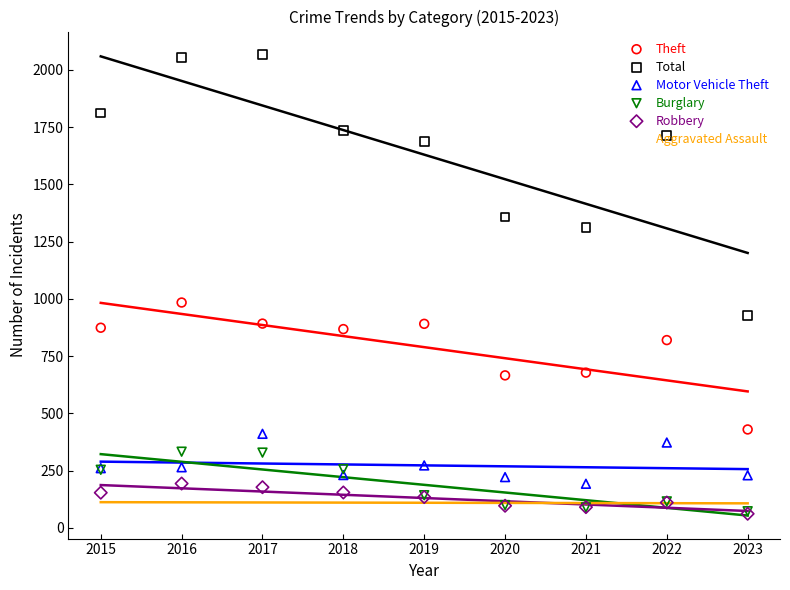

What are all the series names shown in the legend?

Theft, Total, Motor Vehicle Theft, Burglary, Robbery, Aggravated Assault